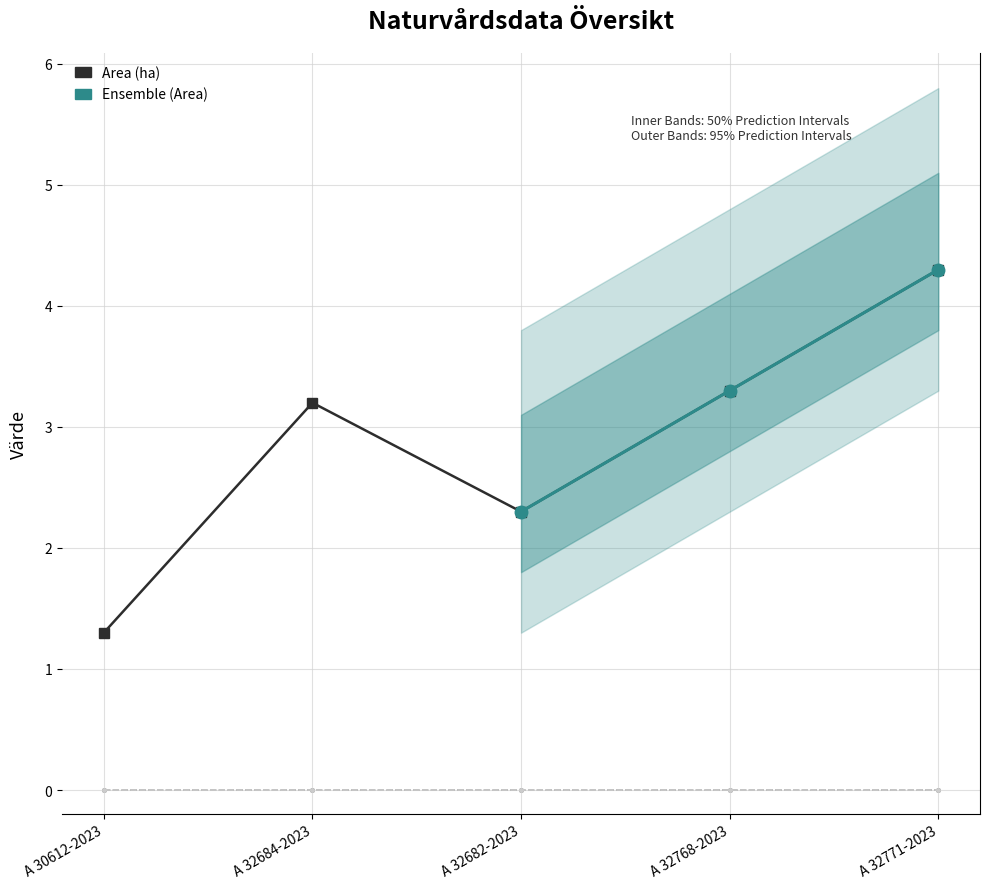

Does the chart have visible grid lines?

Yes